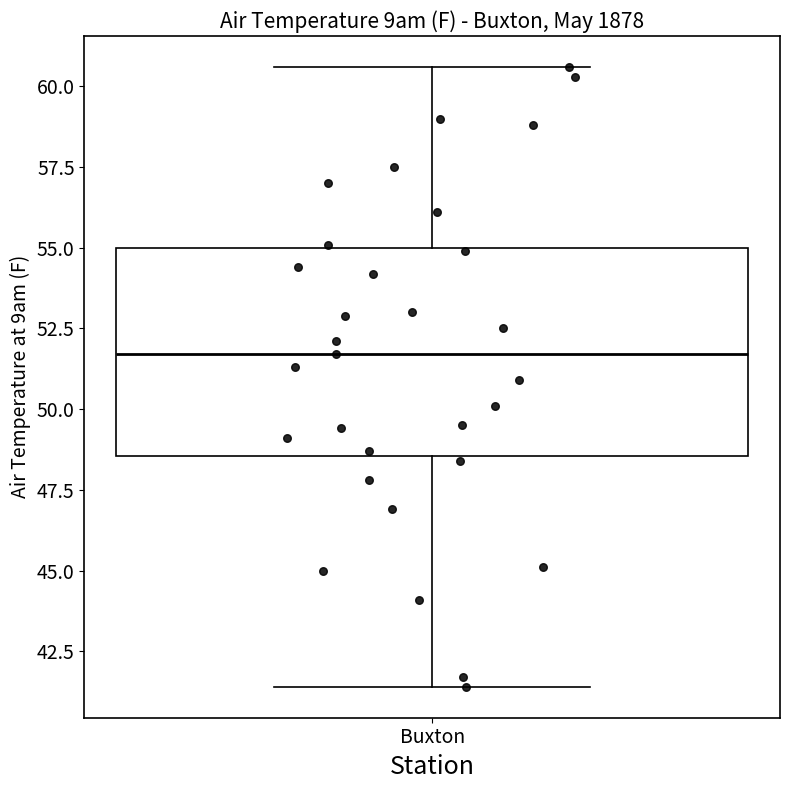

Where is the upper edge of the box for Buxton on the y-axis? The values are not printed on the chart, so give them approximately, as read against the axis.

55.0